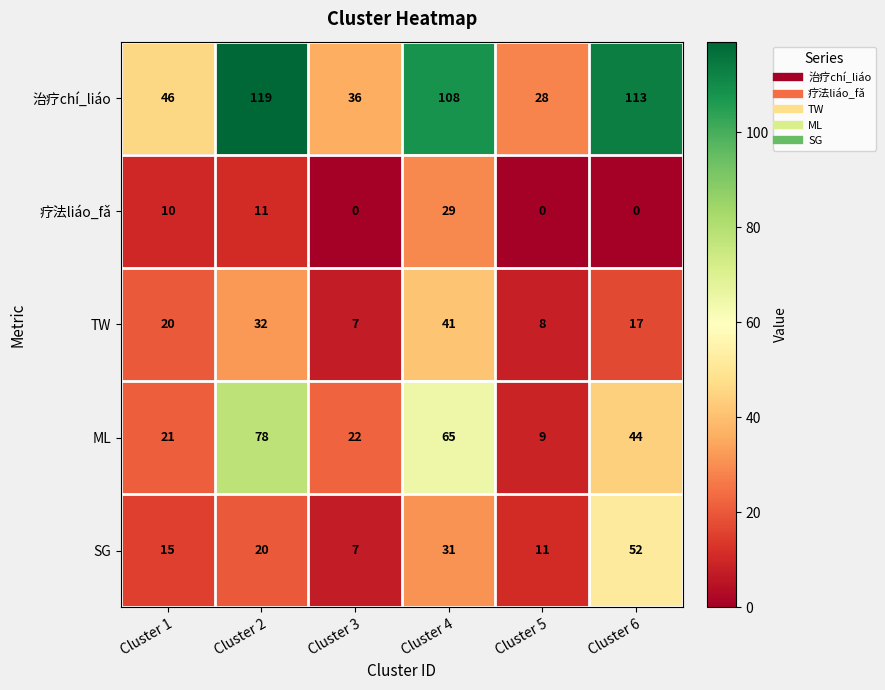

The value of 治疗chí_liáo at Cluster 6 is 113. True or false?

True